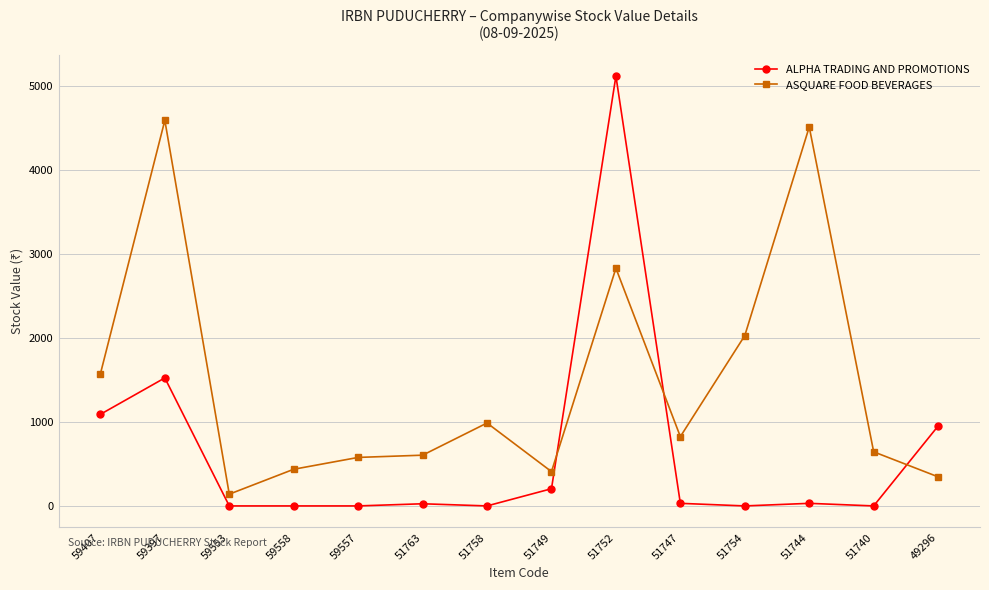

Read the ASQUARE FOOD BEVERAGES value at 59553.

140.1